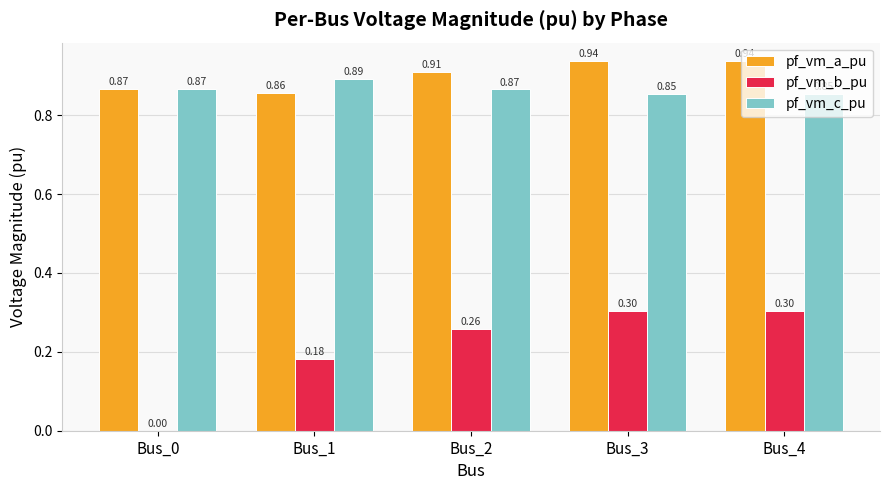

Which series has the largest total across all categories?

pf_vm_a_pu